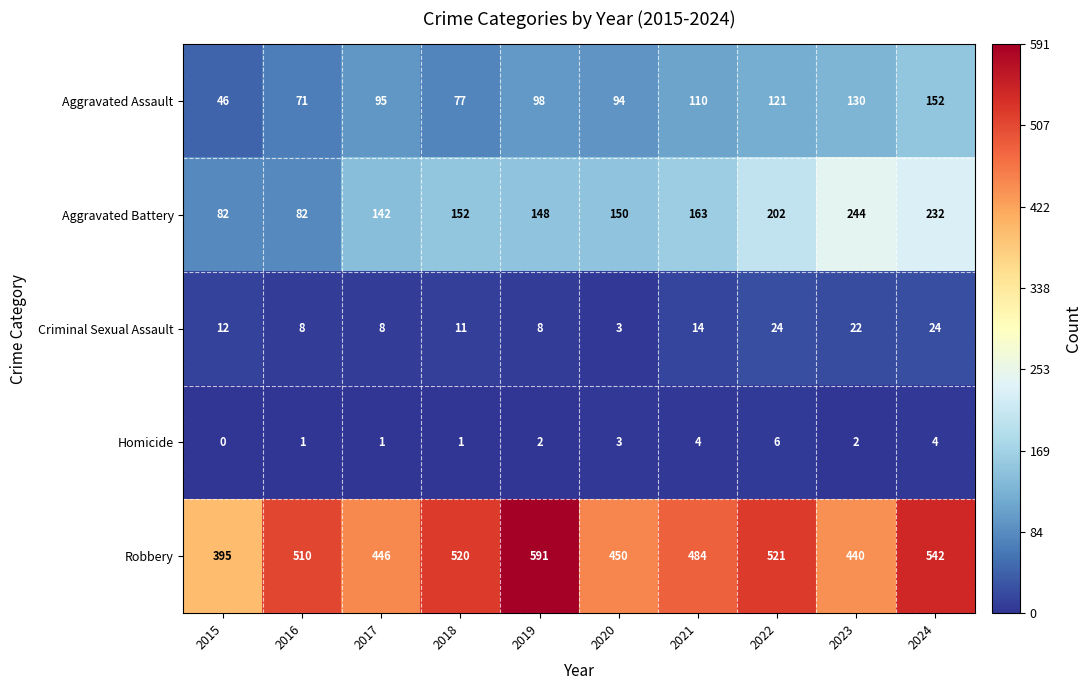

The value of Aggravated Assault at 2016 is 71. True or false?

True